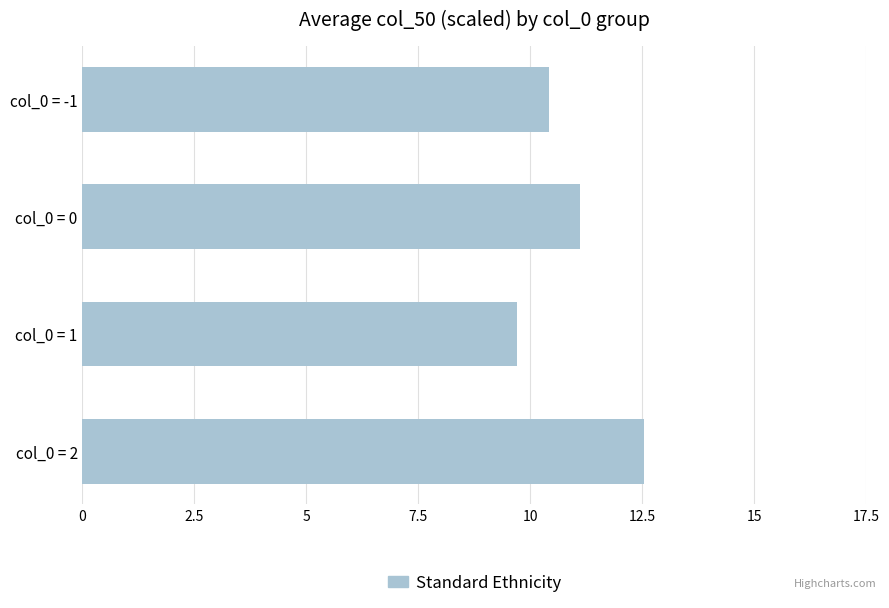

True or false: the data shows 10.4 at col_0 = -1.

True